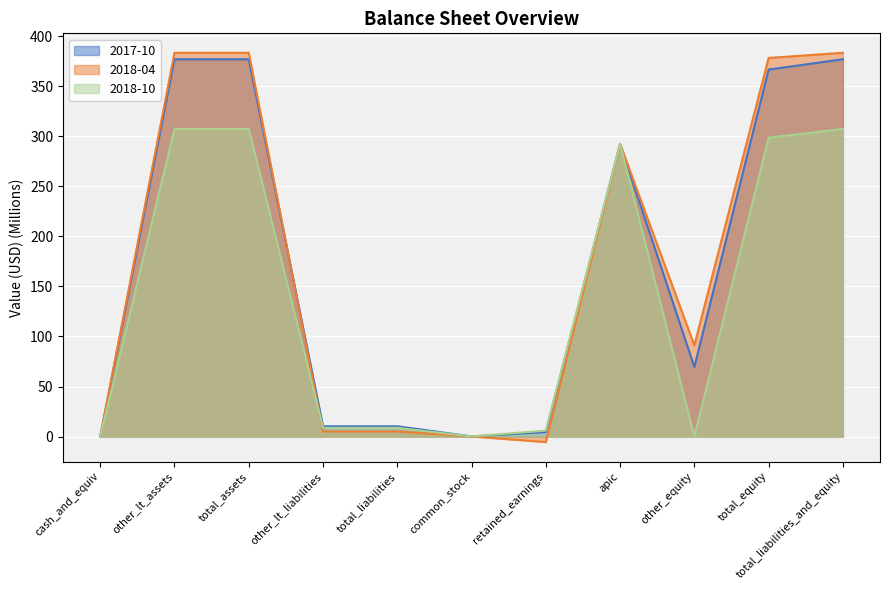

Which series has the largest total across all categories?

2018-04